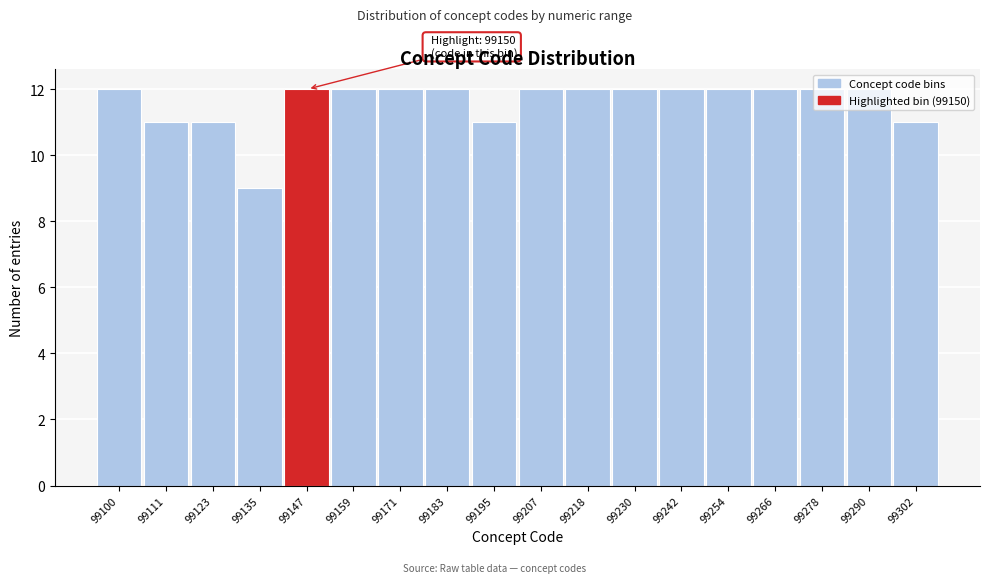

True or false: the data shows 11 at 99111.

True